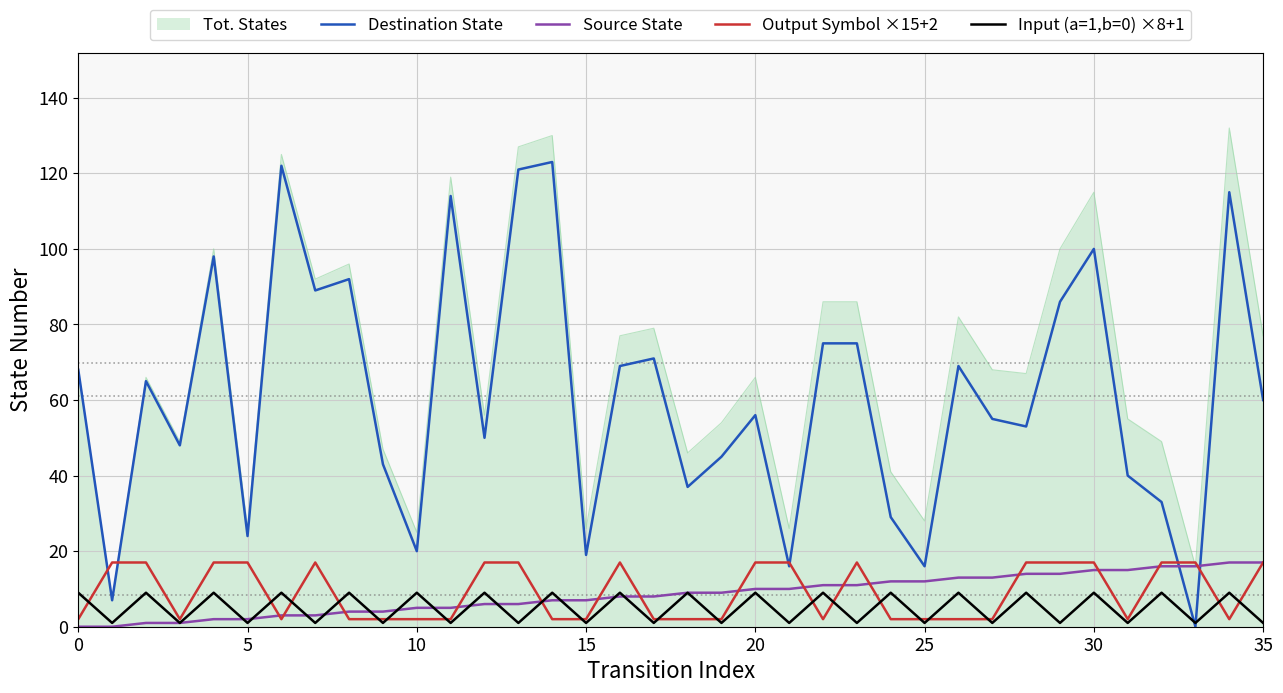

True or false: Tot. States and Input (a=1,b=0) ×8+1 intersect in this chart.

False